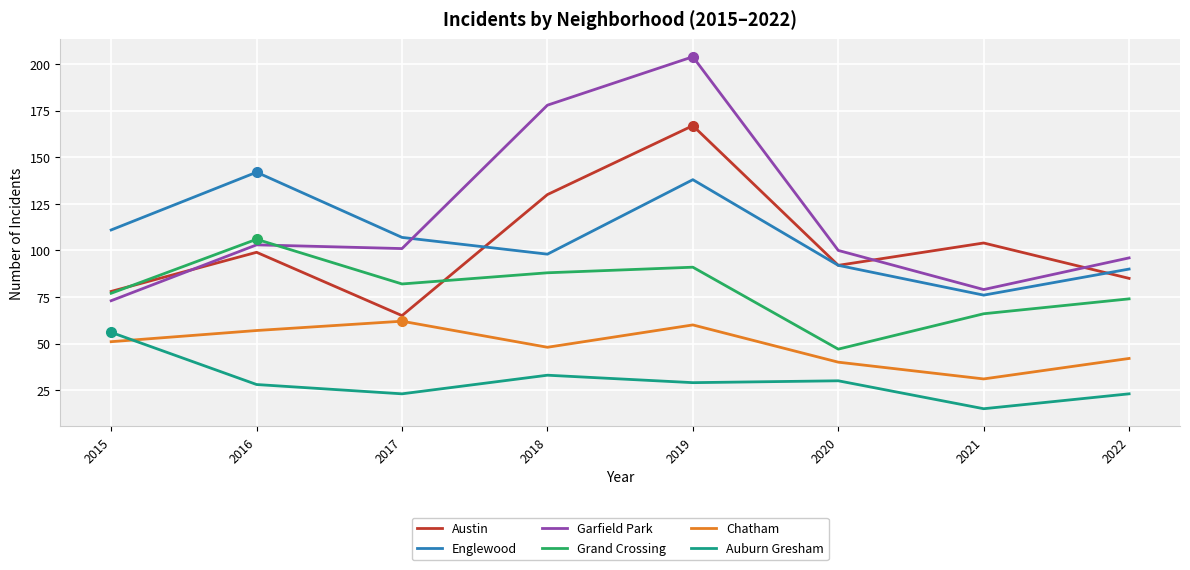

True or false: Grand Crossing and Englewood cross at least once.

False